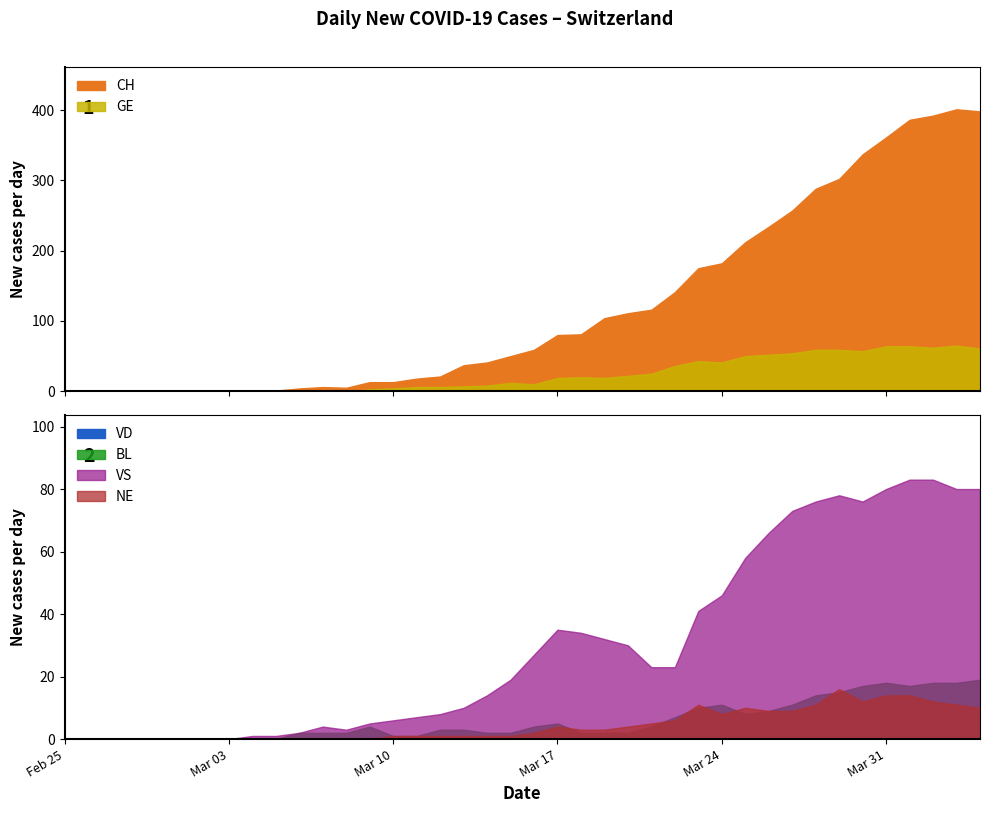

Which category has the highest value across all series?

2020-04-03